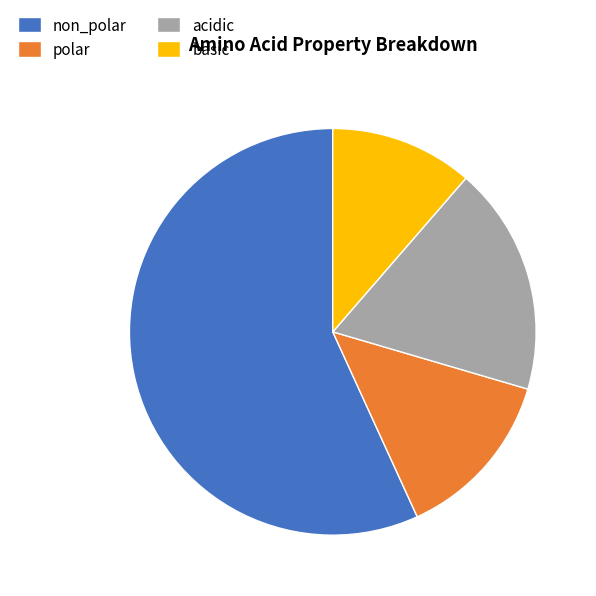

Between non_polar and acidic, which is larger?

non_polar